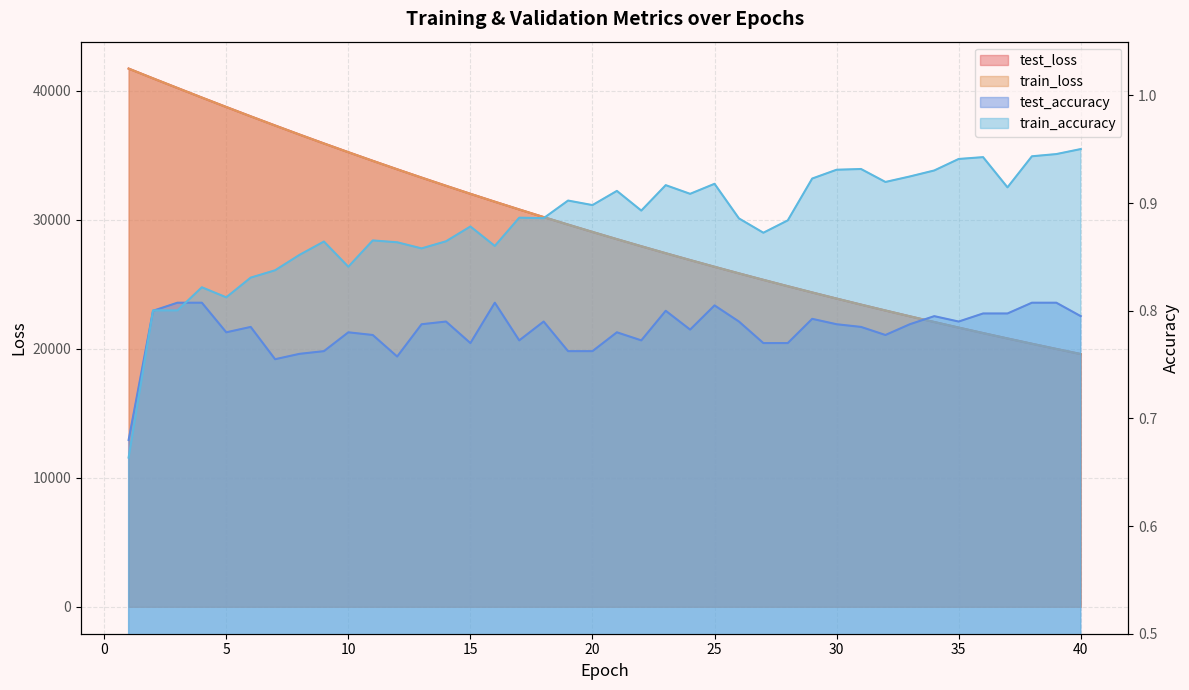

What value does the test_accuracy series have at 26?

0.8